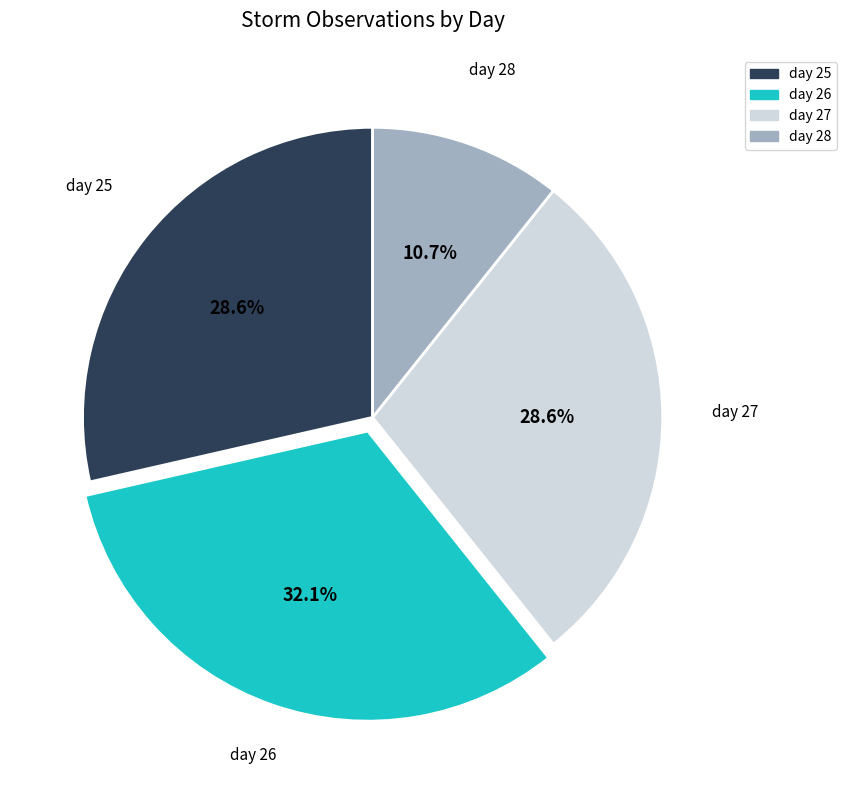

How many slices are in this pie chart?

4